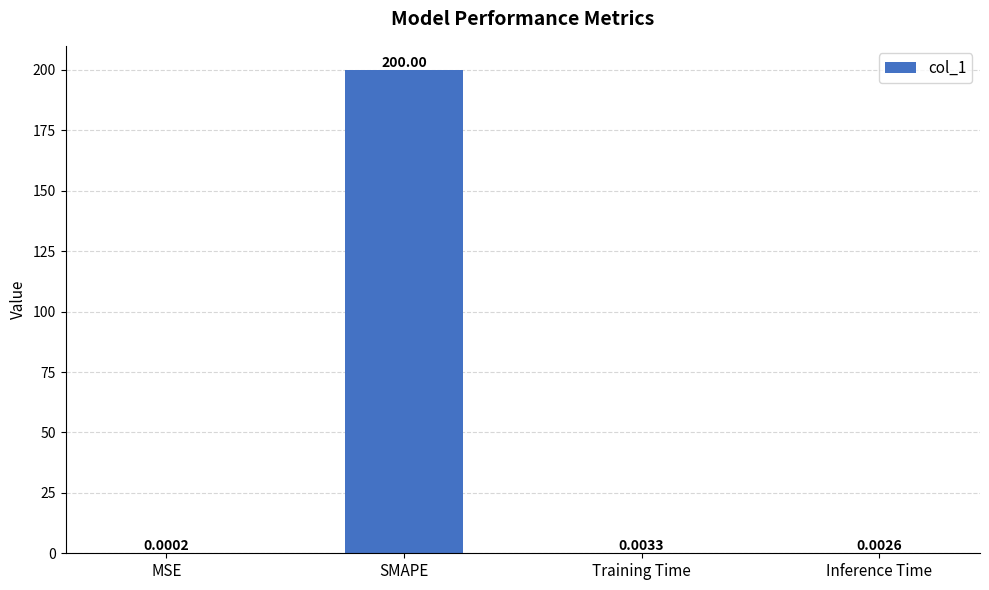

What is the sum of all values?

200.0